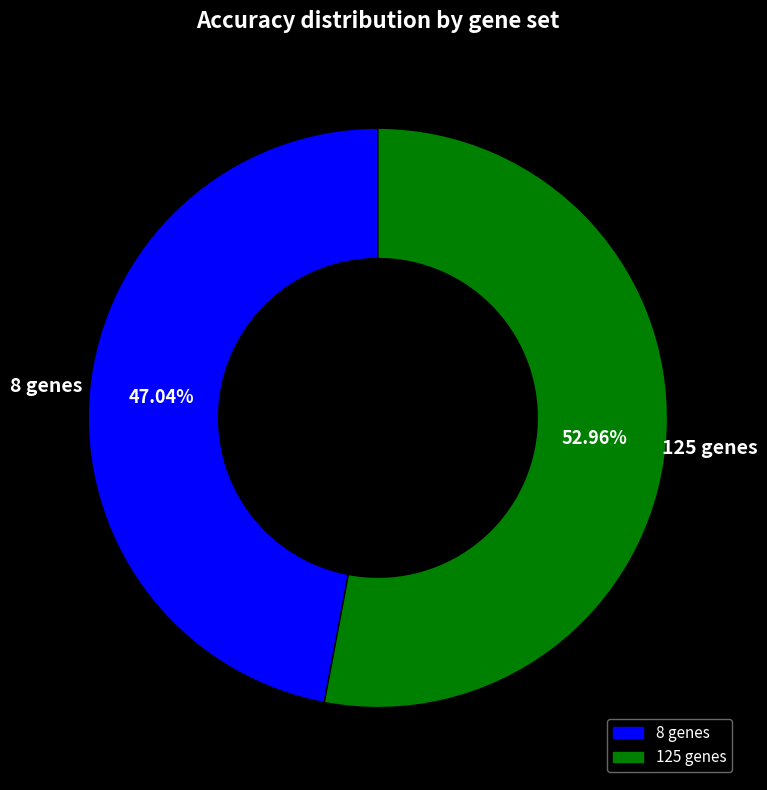

To the nearest percent, what is the difference between the largest and smallest slice percentages?

6%